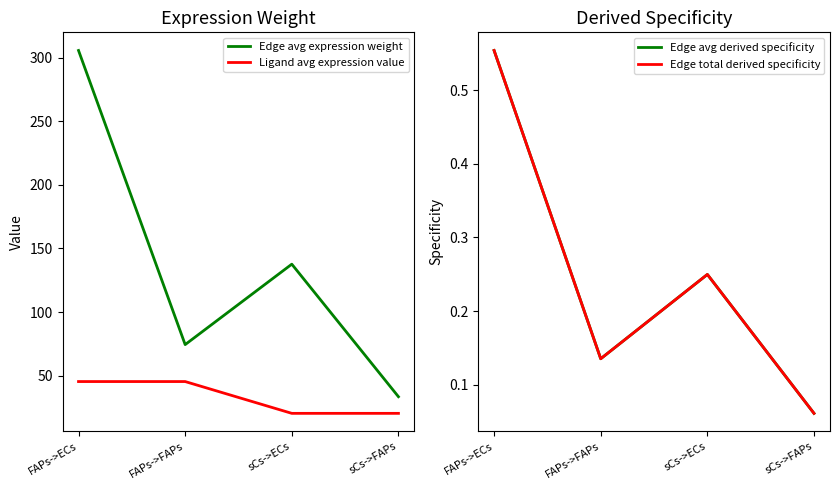

Where is Ligand avg expression value nearest to the value 32?

sCs->ECs